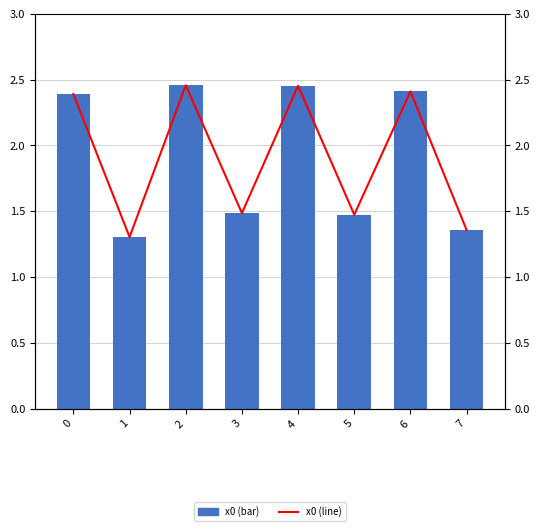

Reading left to right, extract all data points from this chart.

x0: 2.4	1.3	2.5	1.5	2.5	1.5	2.4	1.4
x0 (line): 2.4	1.3	2.5	1.5	2.5	1.5	2.4	1.4